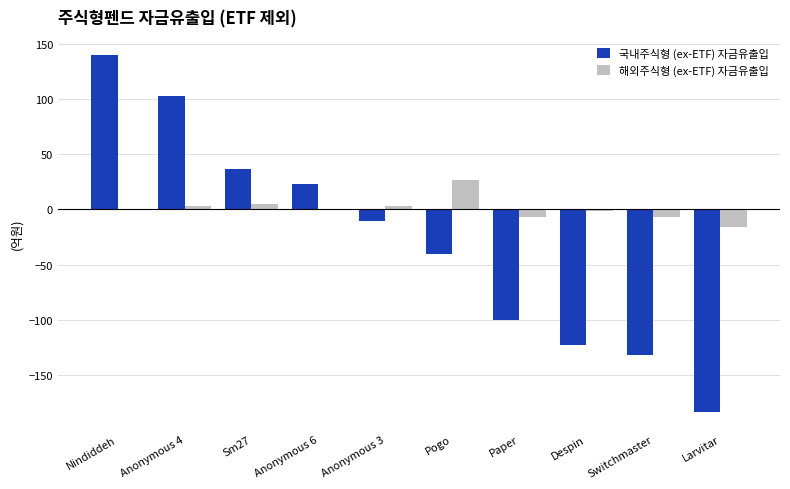

What value does the 해외주식형 (ex-ETF) 자금유출입 series have at Pogo, to the nearest 10?

30